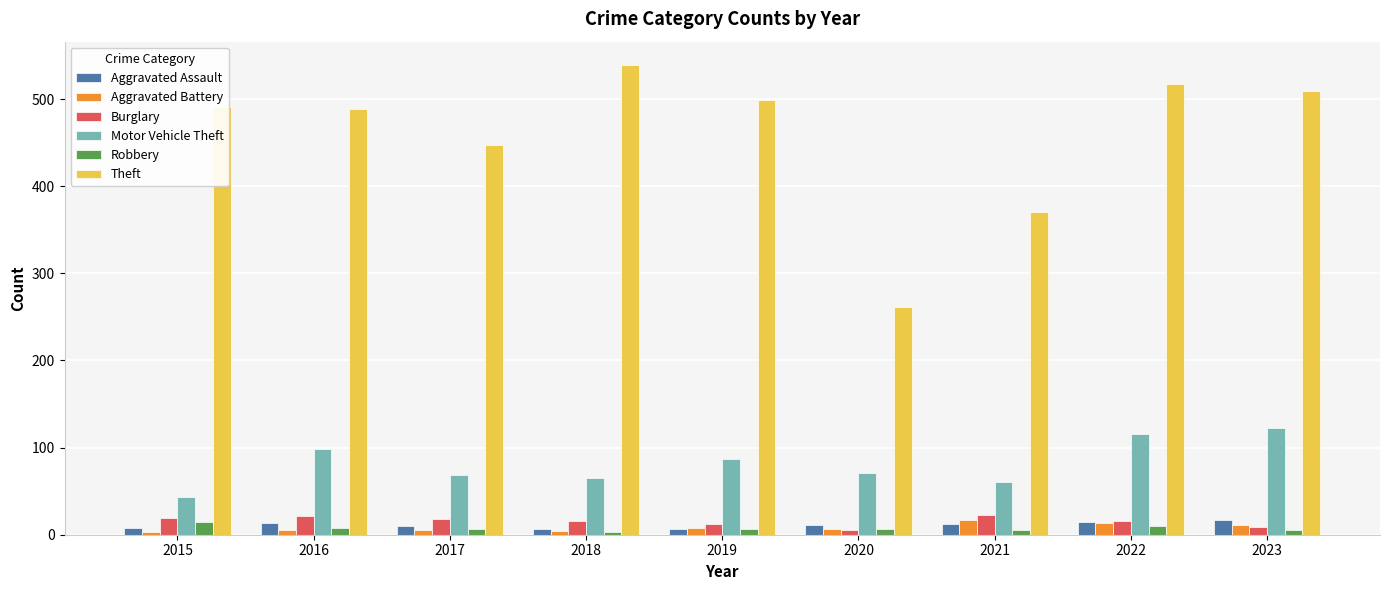

Are the bars horizontal?

No